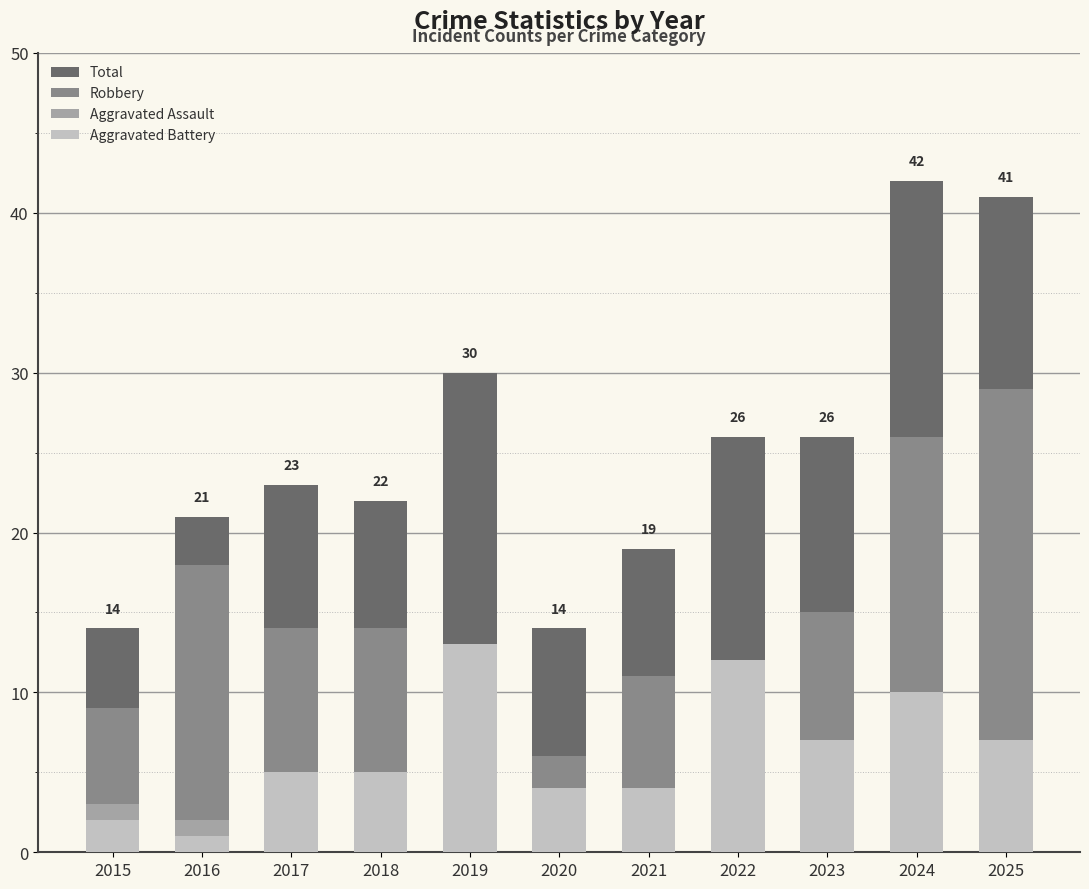

What is the average value of the Robbery series?

15